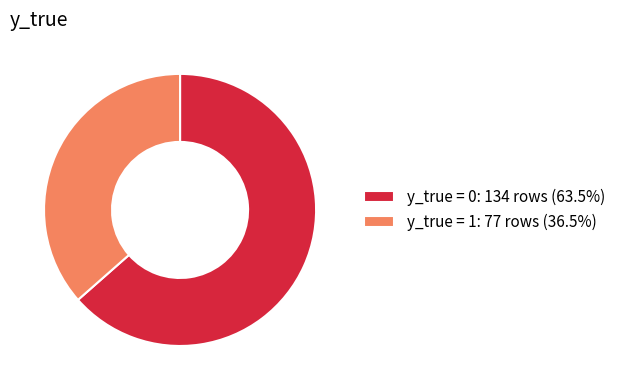

Do y_true = 1: 77 rows (36.5%) and y_true = 0: 134 rows (63.5%) together represent more than half of the pie?

Yes